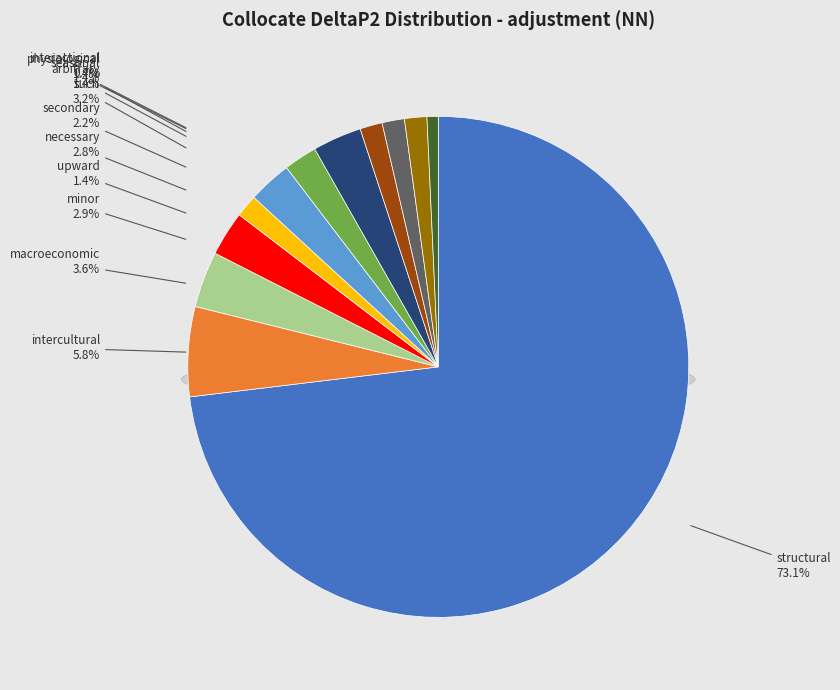

Rank the categories by value from highest to lowest.

('structural',JJ), ('intercultural',JJ), ('macroeconomic',JJ), ('such',JJ), ('minor',JJ), ('necessary',JJ), ('secondary',JJ), ('upward',JJ), ('arbitrary',JJ), ('seasonal',JJ), ('physiological',JJ), ('interactional',JJ)